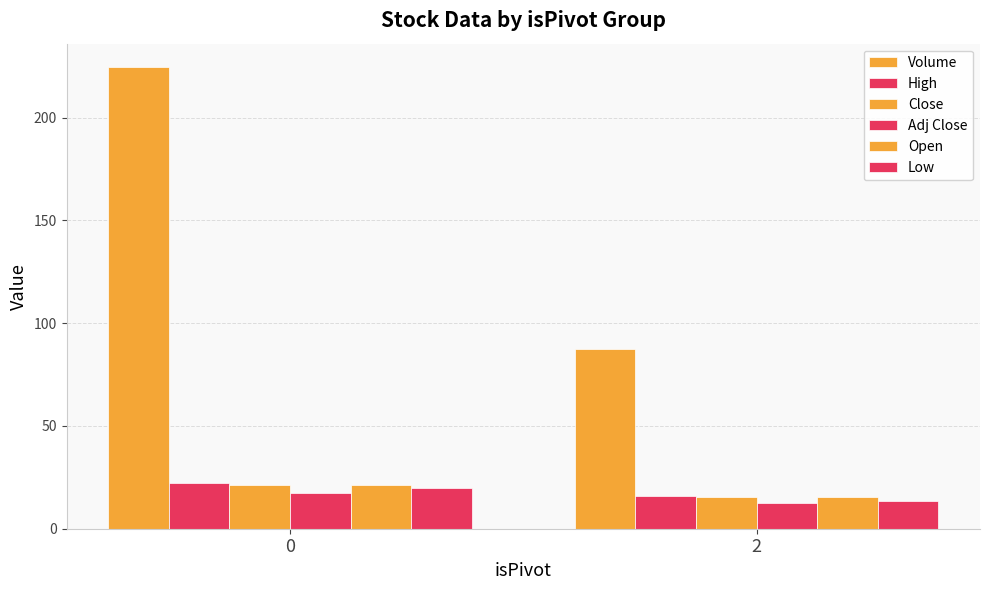

How many bars are there in each group?

6